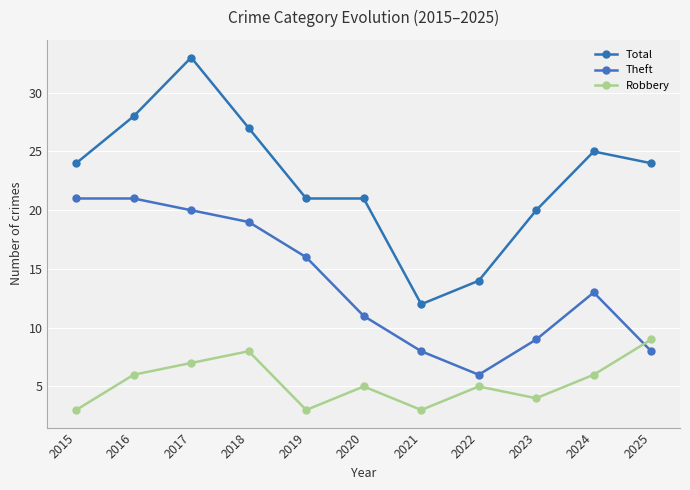

Reading left to right, extract all data points from this chart.

Total: 2015=24	2016=28	2017=33	2018=27	2019=21	2020=21	2021=12	2022=14	2023=20	2024=25	2025=24
Theft: 2015=21	2016=21	2017=20	2018=19	2019=16	2020=11	2021=8	2022=6	2023=9	2024=13	2025=8
Robbery: 2015=3	2016=6	2017=7	2018=8	2019=3	2020=5	2021=3	2022=5	2023=4	2024=6	2025=9